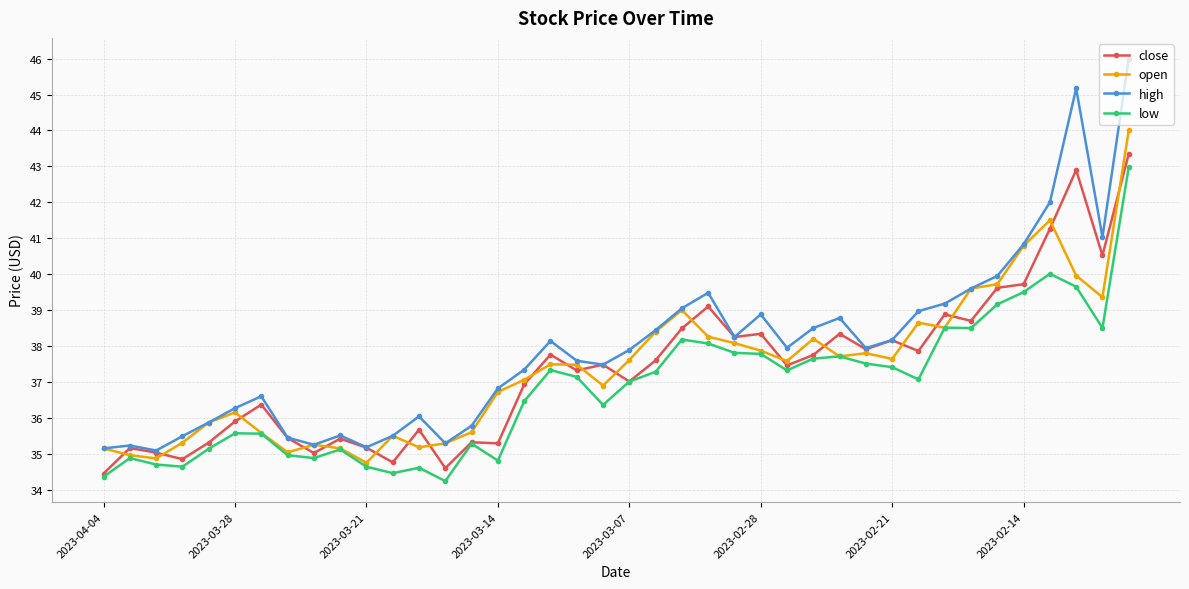

True or false: close has more than 1 points higher than both neighbors.

True